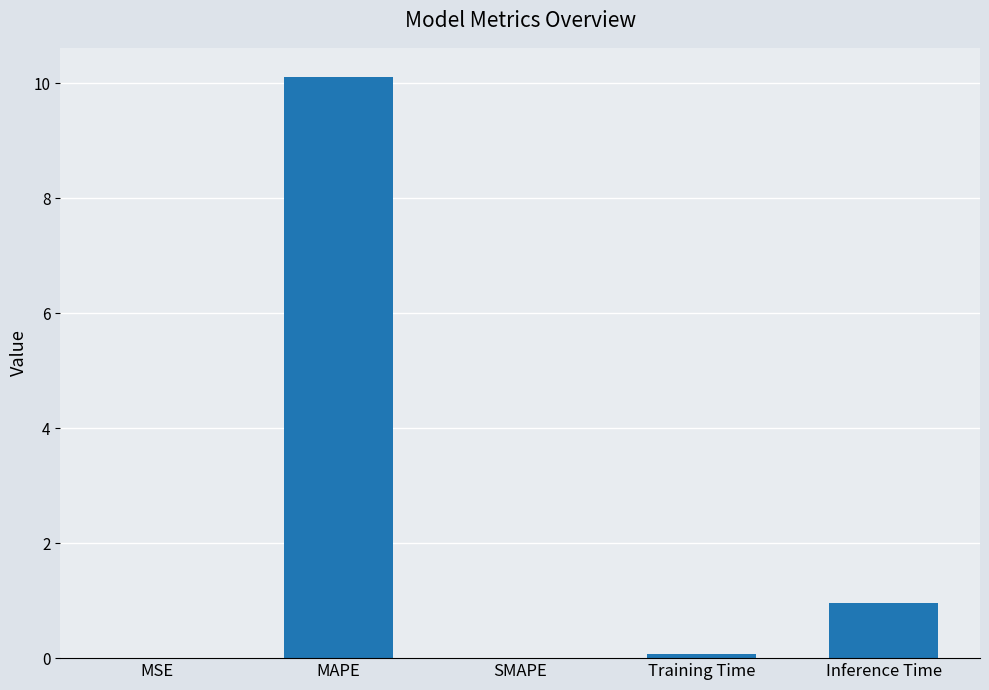

The chart shows a value of 0.3 at Inference Time. True or false?

False